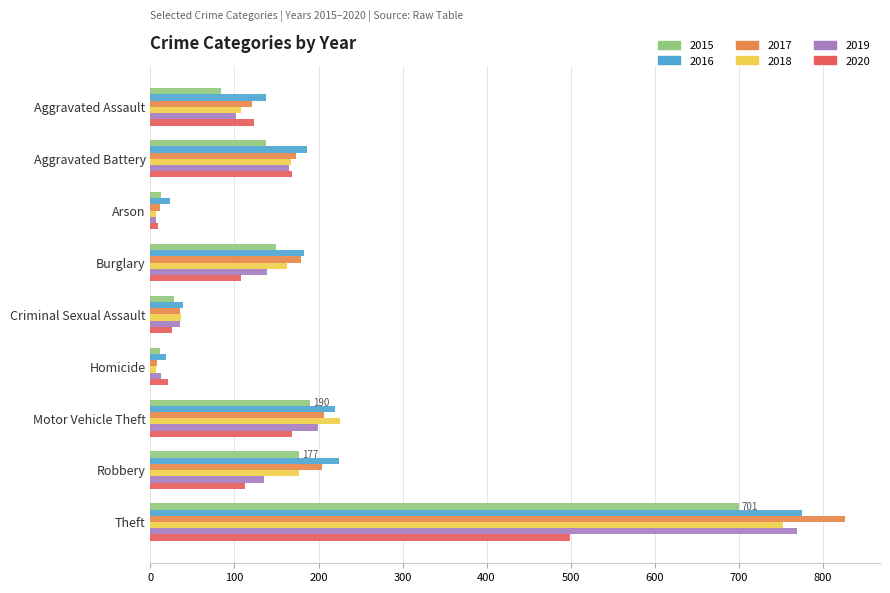

At which label is 2018 closest to 379?

Motor Vehicle Theft